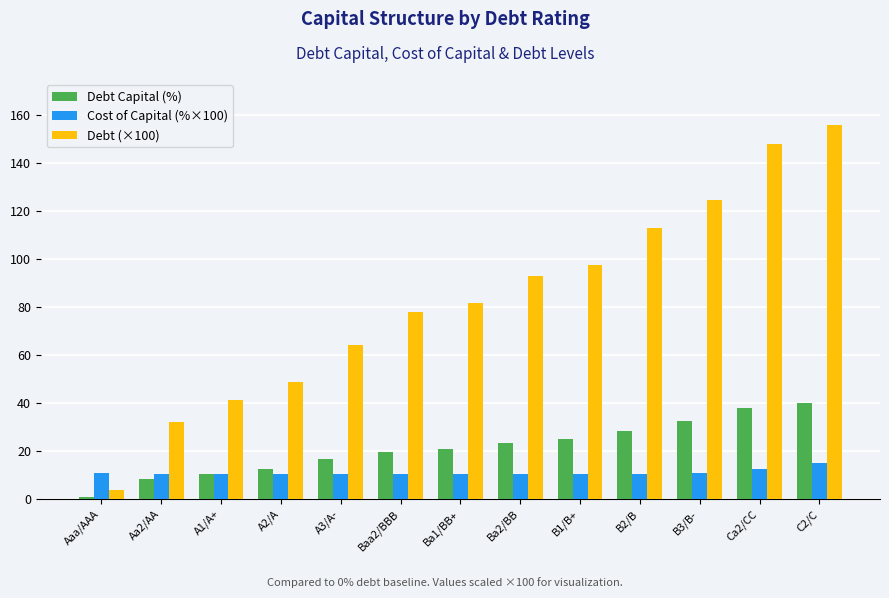

What is the value of the Debt Capital (%) bar at the 2nd from the left?

8.5